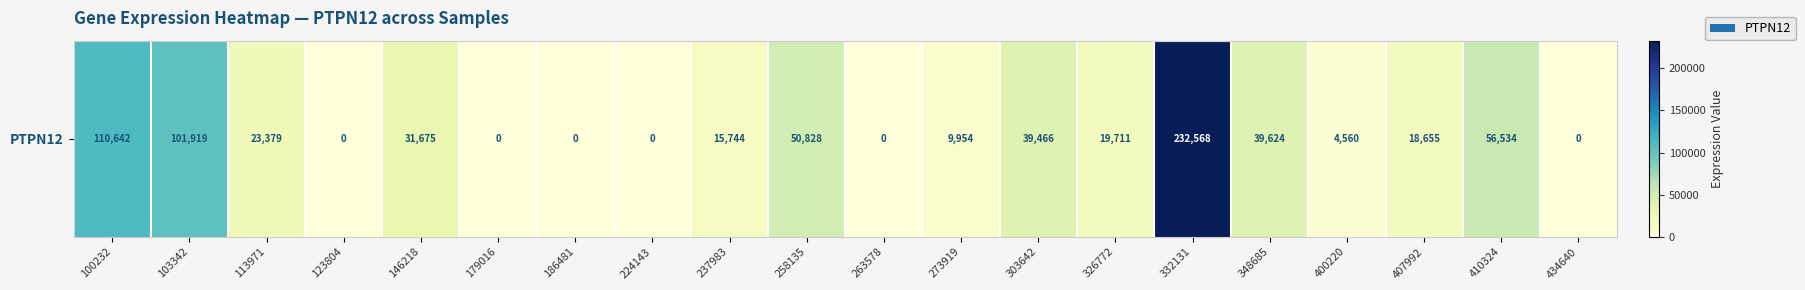

Reading left to right, list all the values displayed in this chart.

100232=110642	103342=101919	113971=23379	123804=0	146218=31675	179016=0	186481=0	224143=0	237983=15744	258135=50828	263578=0	273919=9954	303642=39466	326772=19711	332131=232568	348685=39624	400220=4560	407992=18655	410324=56534	434640=0